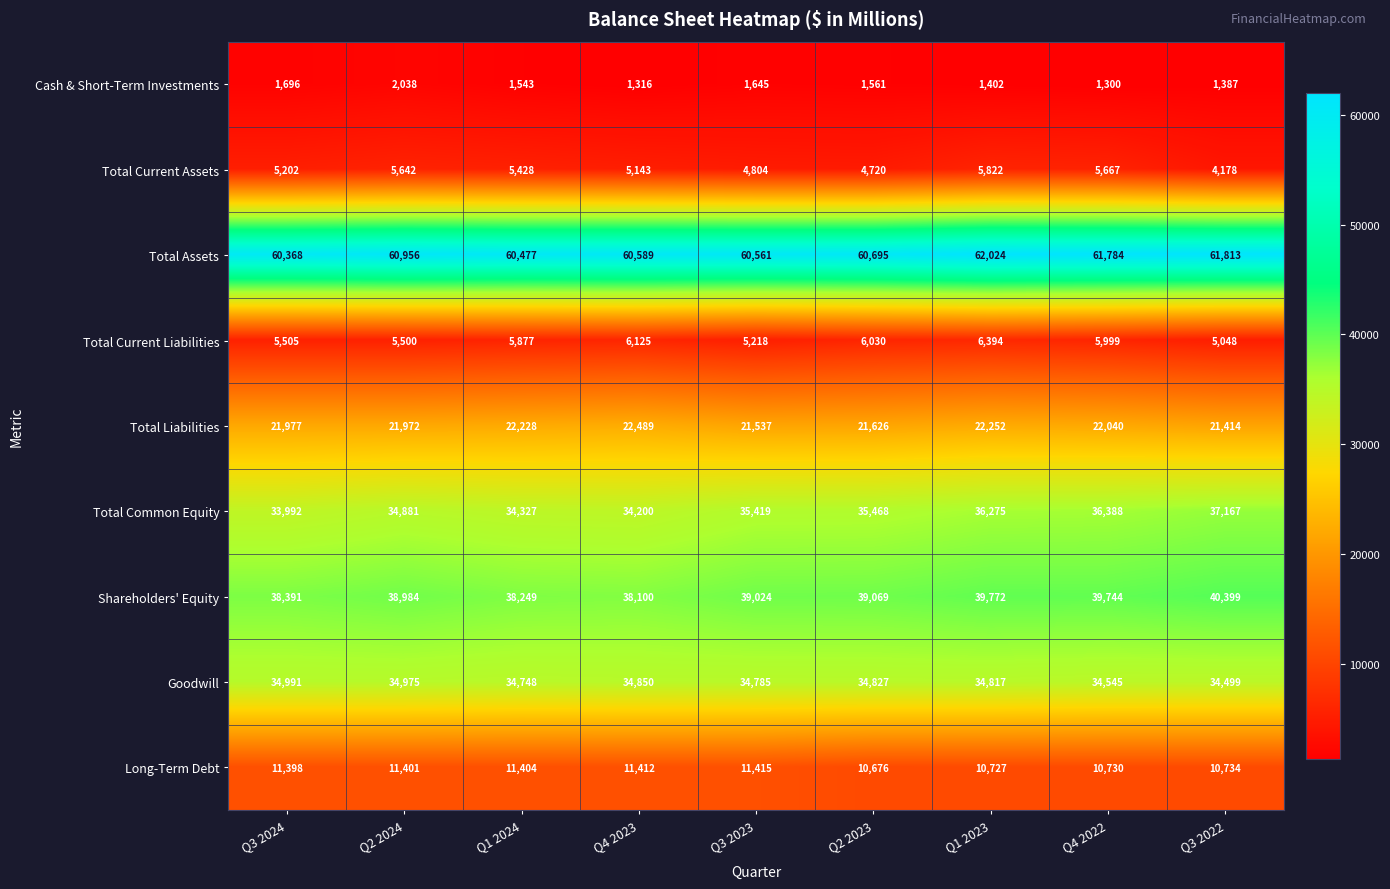

Between Q3 2024 and Q1 2024, which series saw the biggest shift?

Total Current Liabilities